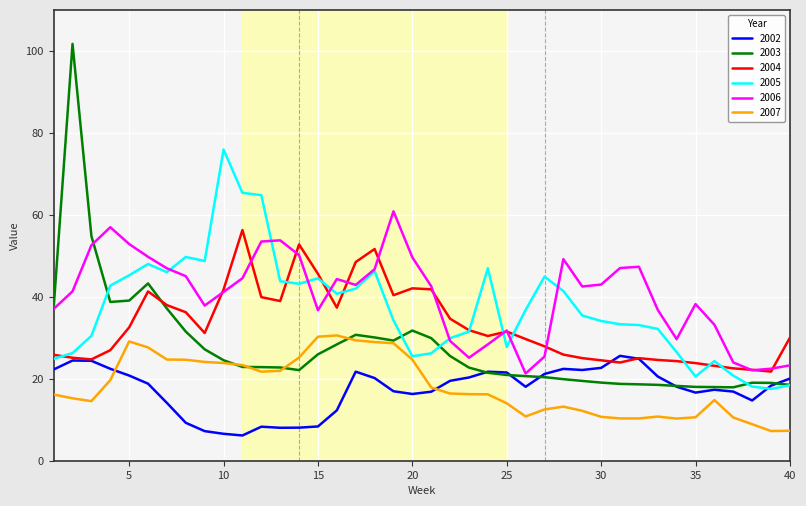

What is the lowest value of the 2005 series?

17.5